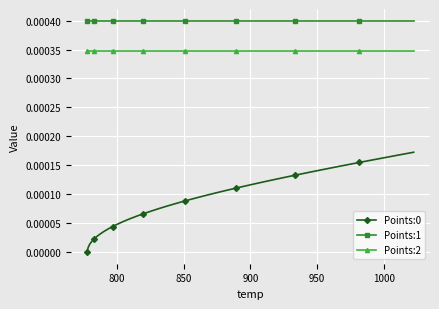

True or false: Points:1 and Points:0 intersect in this chart.

False